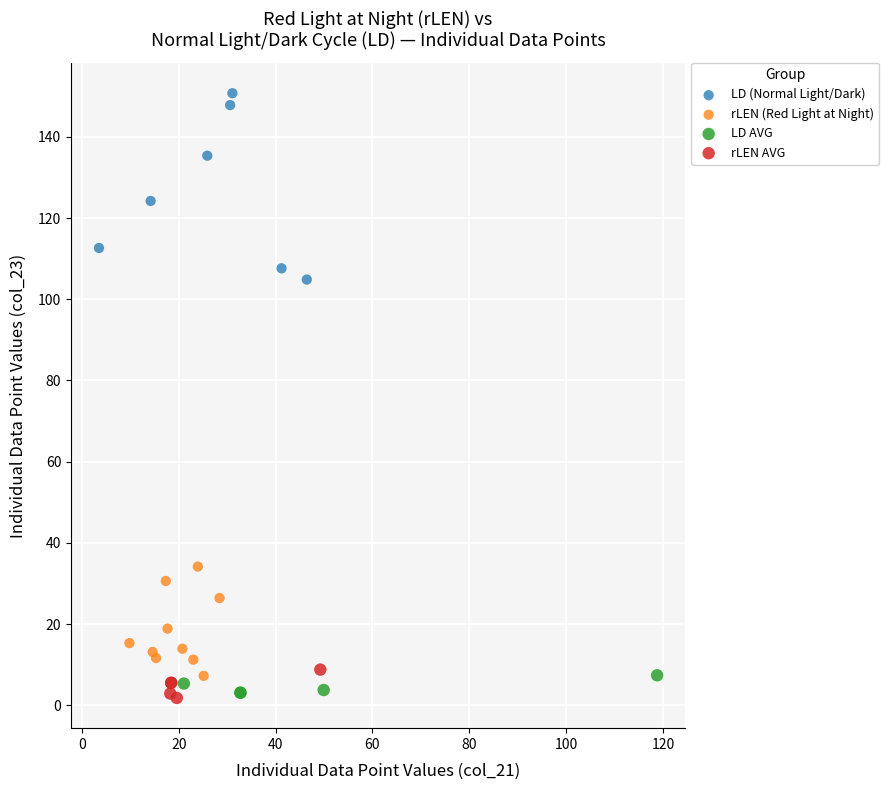

Which series contains the highest Y value?

LD (Normal Light/Dark)